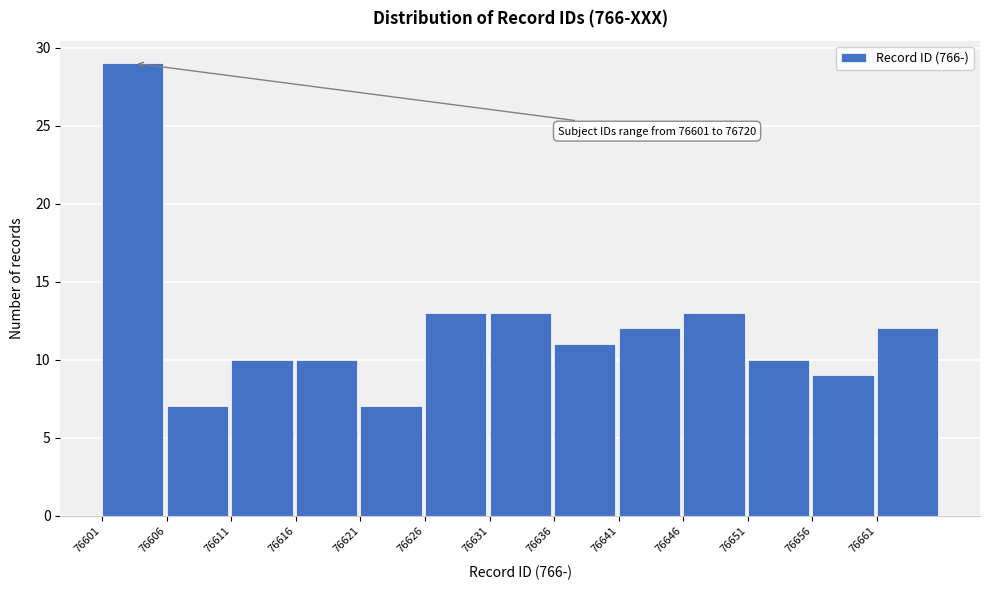

Reading left to right, list all the values displayed in this chart.

29	7	10	10	7	13	13	11	12	13	10	9	12